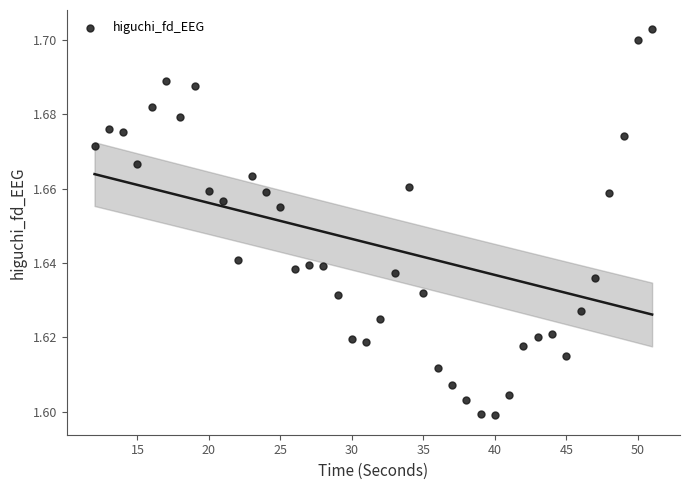

What is the range of X values (max minus min)?

39.0